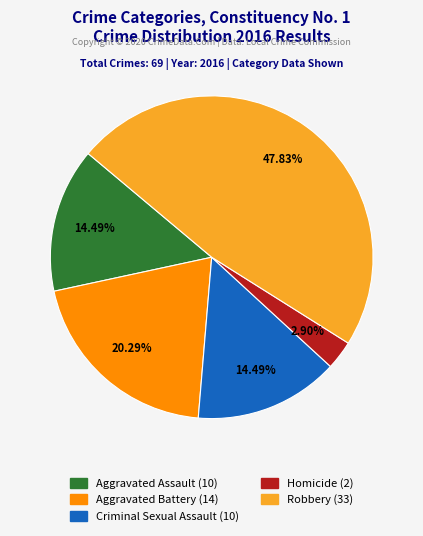

Count the number of slices in the pie.

5